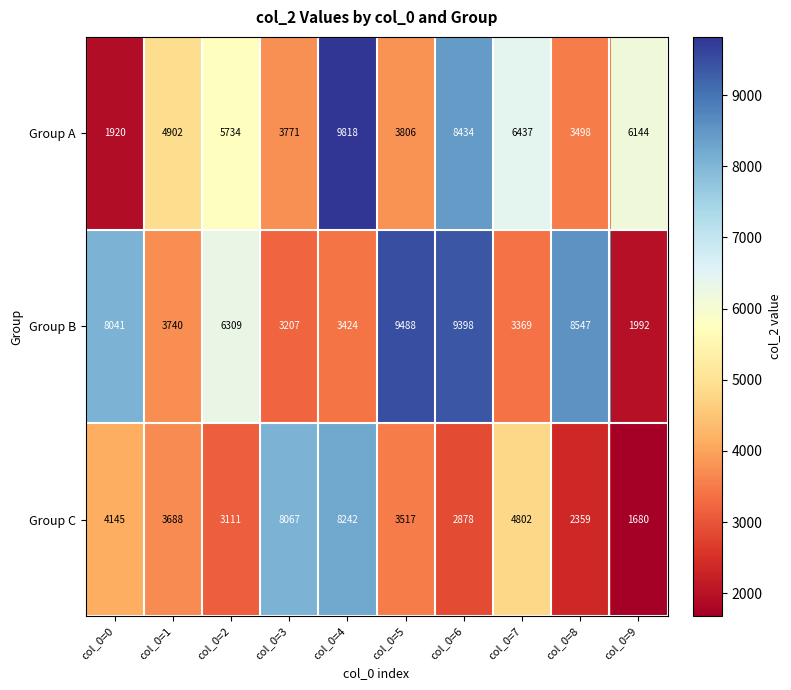

What is the greatest value displayed?

9818